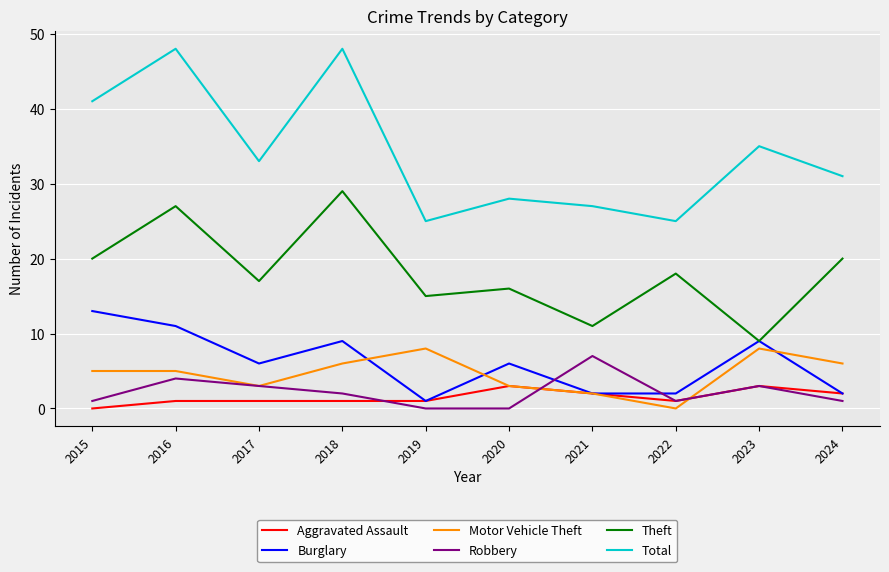

What is the maximum value shown in the chart?

48